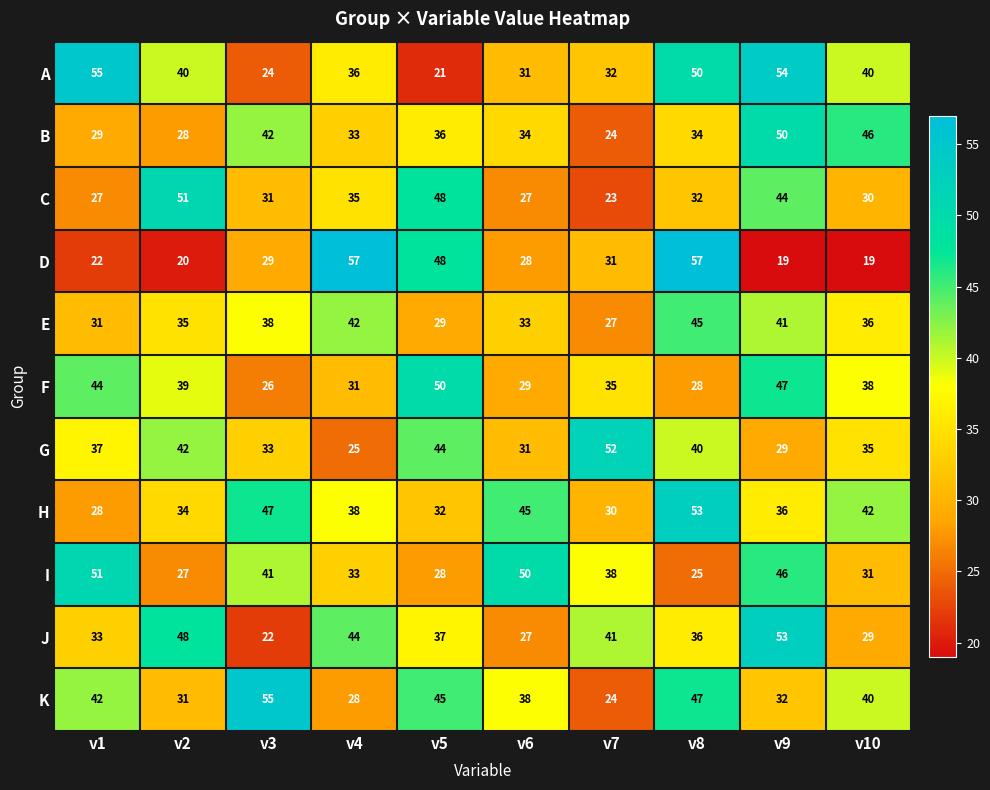

Which series has the largest total across all categories?

H